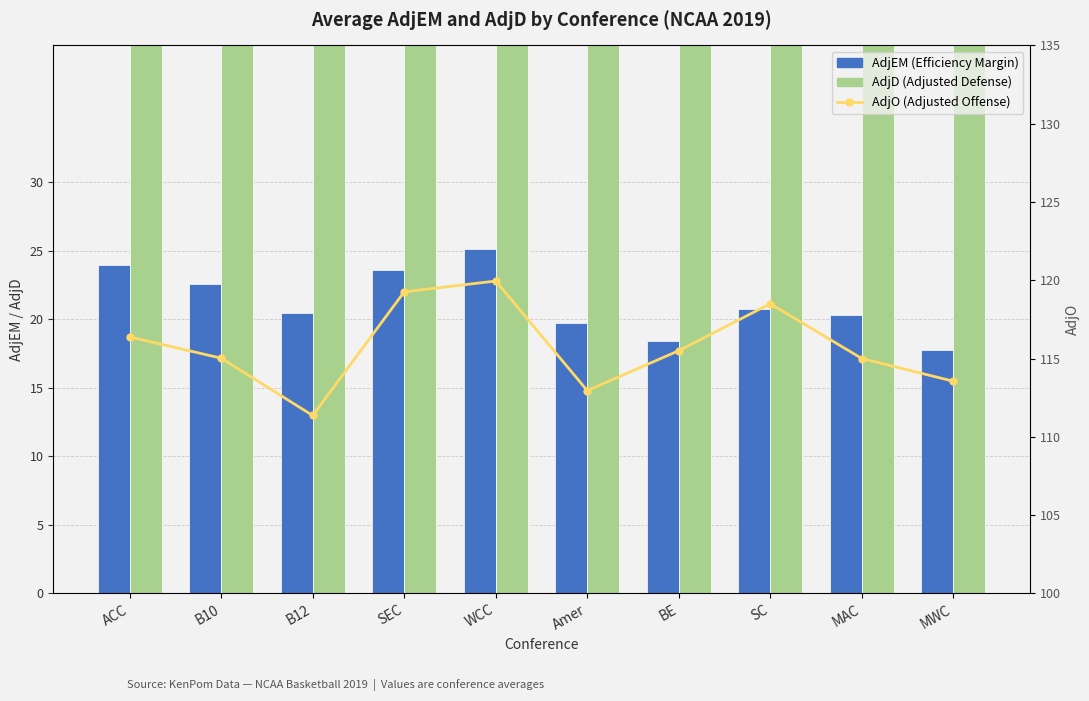

Rank the categories by AdjO value from lowest to highest.

B12, Amer, MWC, MAC, B10, BE, ACC, SC, SEC, WCC